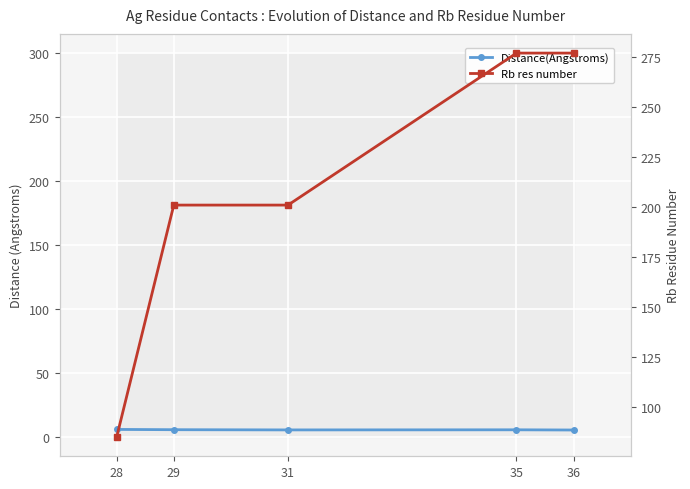

Rank the series by their maximum value, from lowest to highest.

Distance(Angstroms), Rb res number